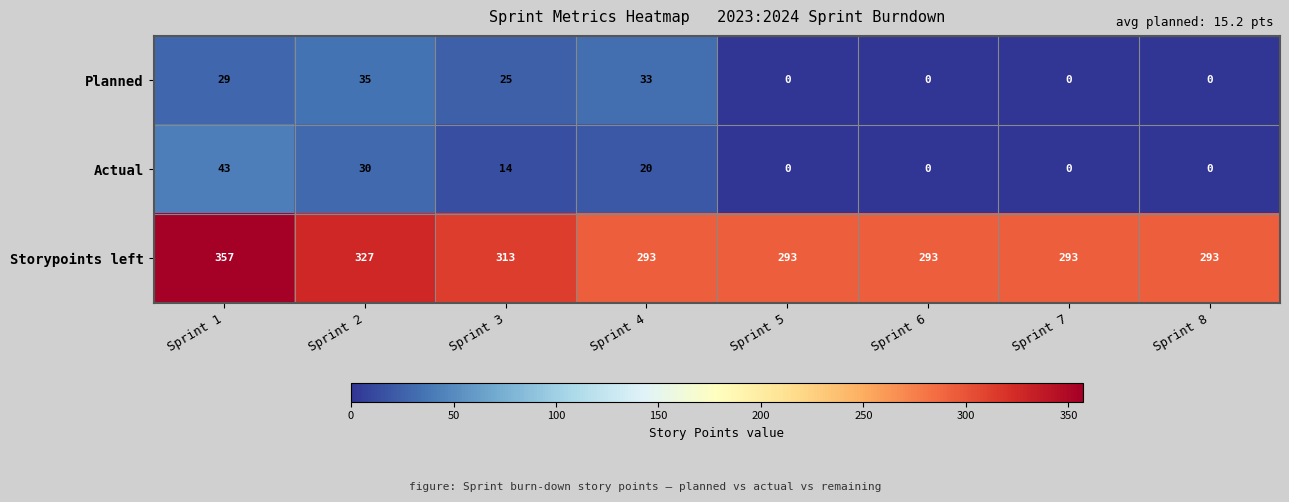

What is the sum of all Actual values?

107